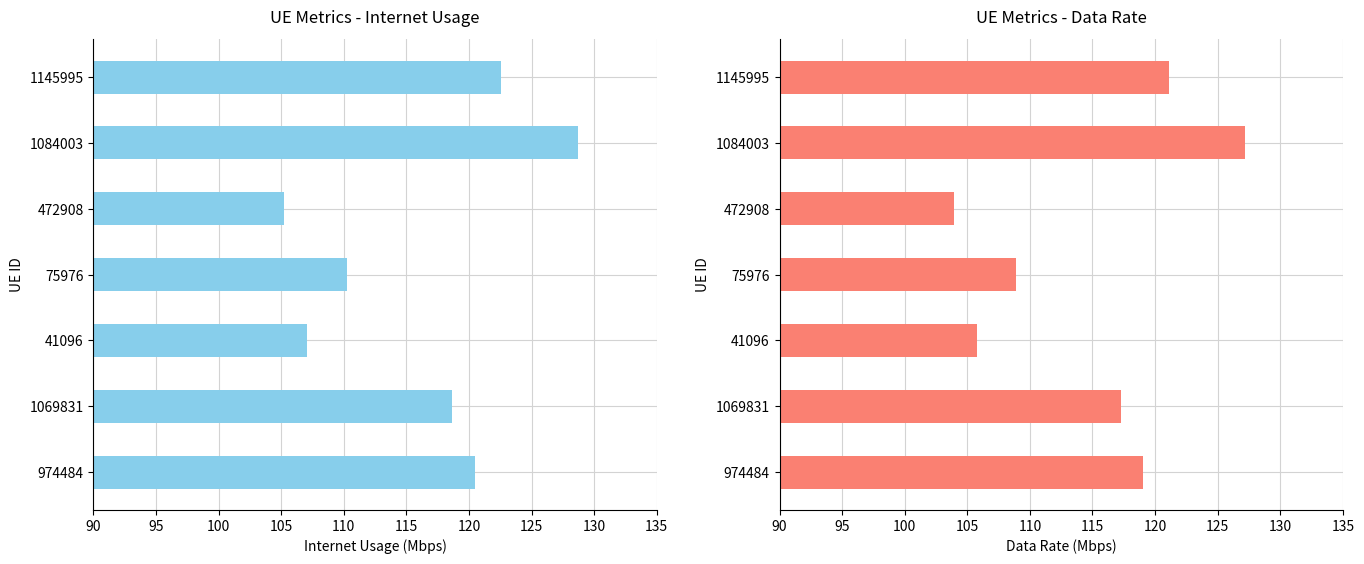

What is the sum of all Internet usage values?

812.9